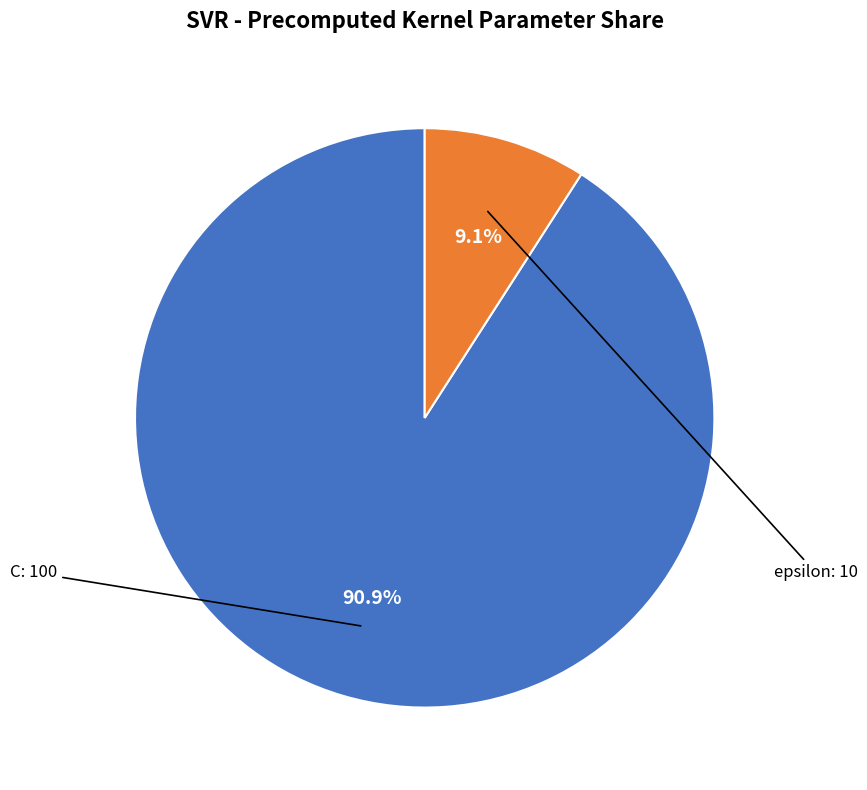

What is the ratio of the value at C to the value at epsilon?

10.0